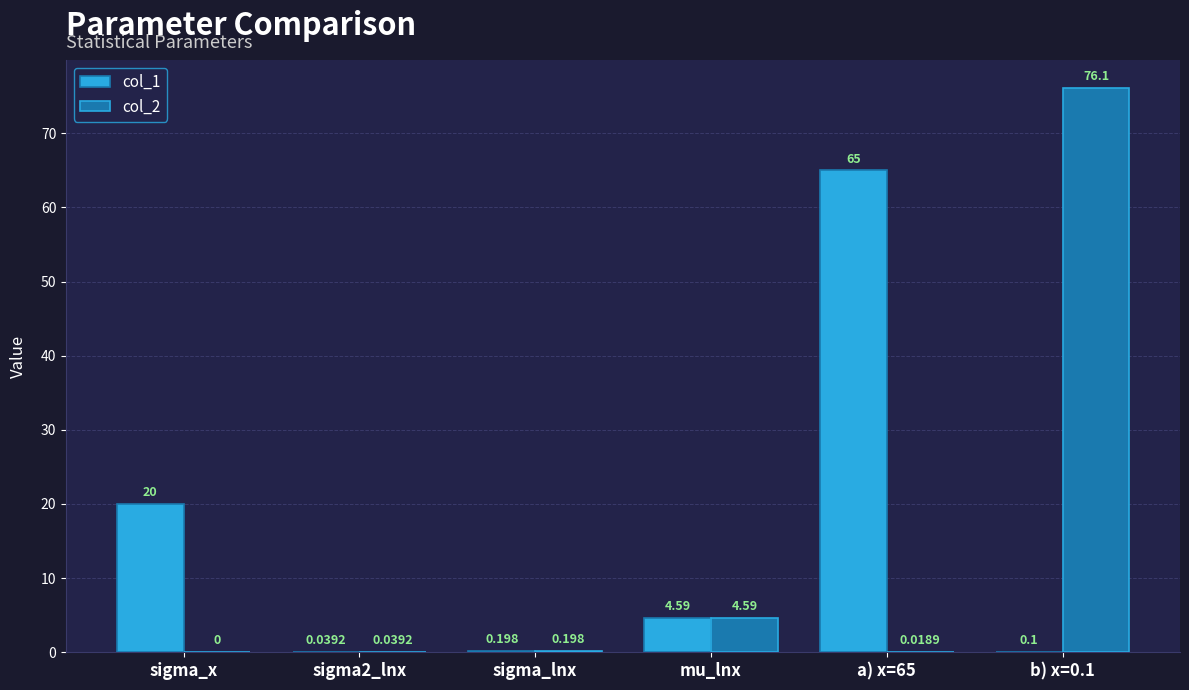

At which label is col_2 closest to 38?

mu_lnx